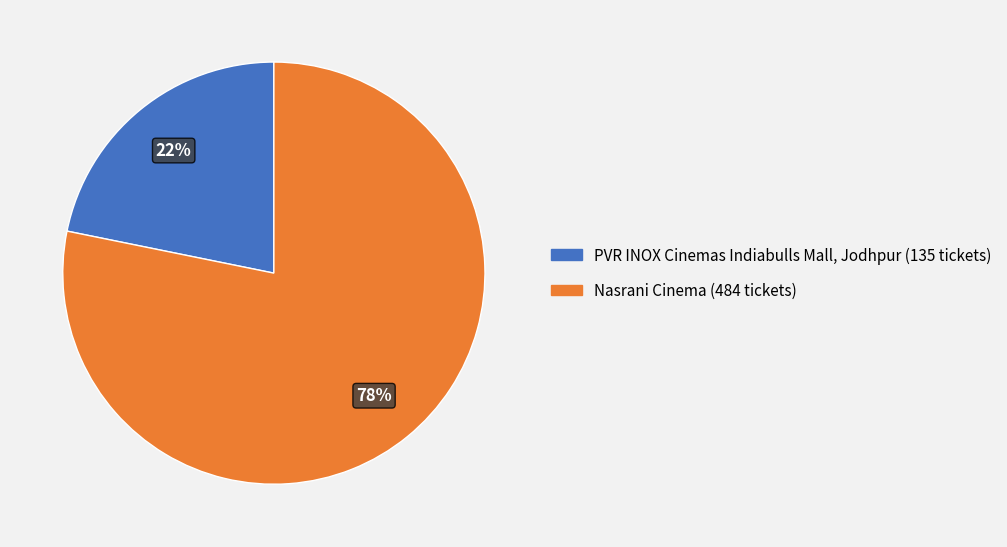

To the nearest percent, what is the difference between the PVR INOX Cinemas Indiabulls Mall, Jodhpur and Nasrani Cinema slice percentages?

56%